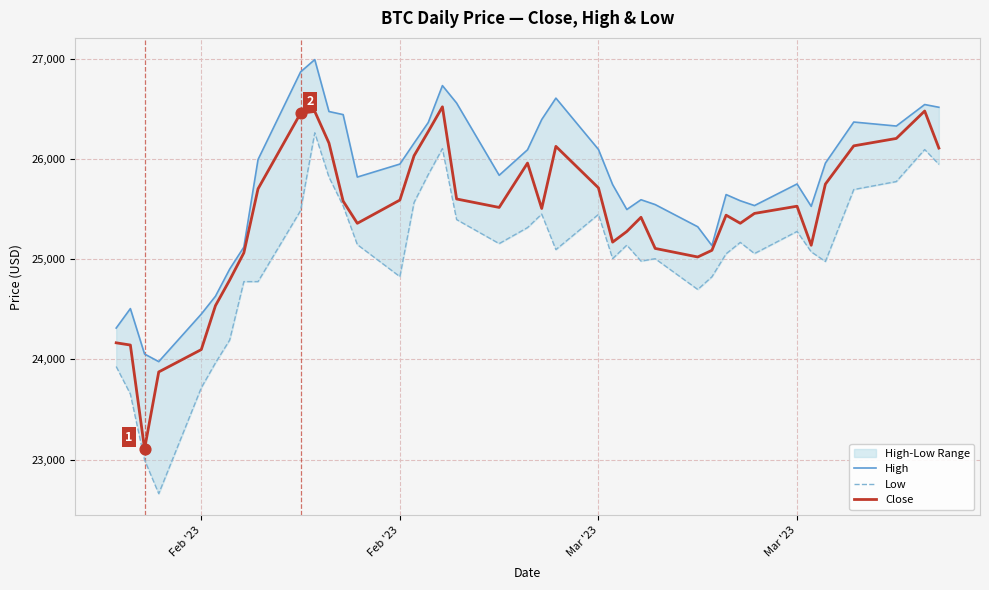

Is the value of Low at 34 greater than the value of High at 26?

No